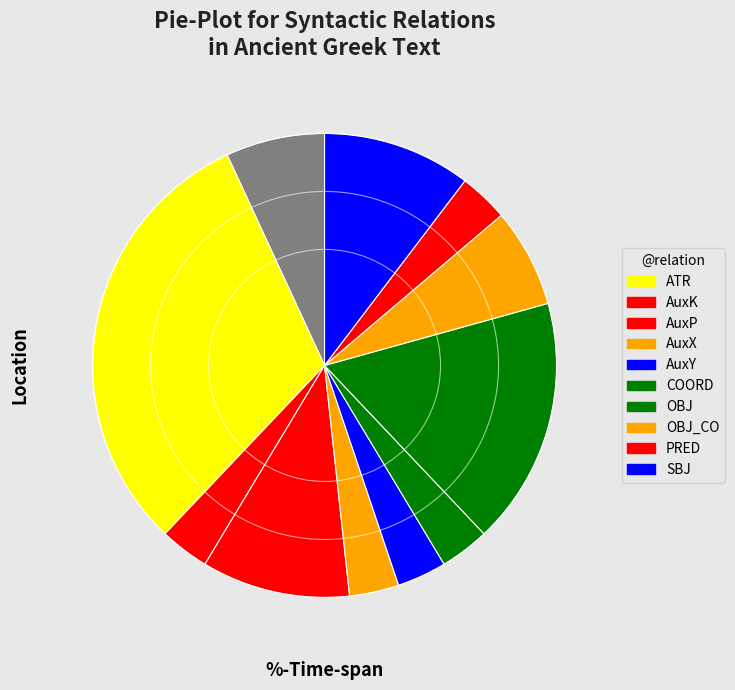

Count the number of slices in the pie.

11